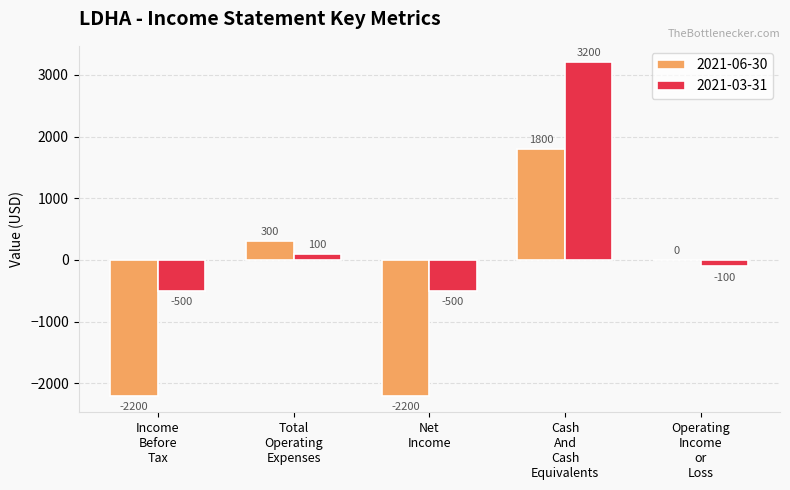

What is the maximum value shown in the chart?

3200